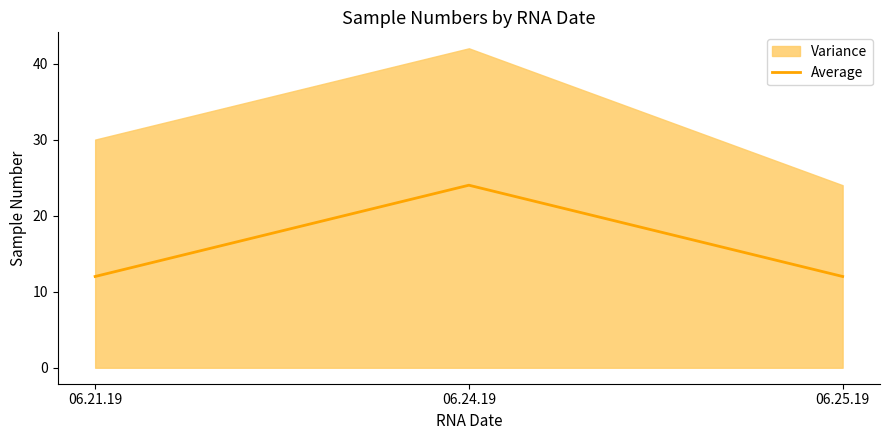

How many values exceed 12?

1